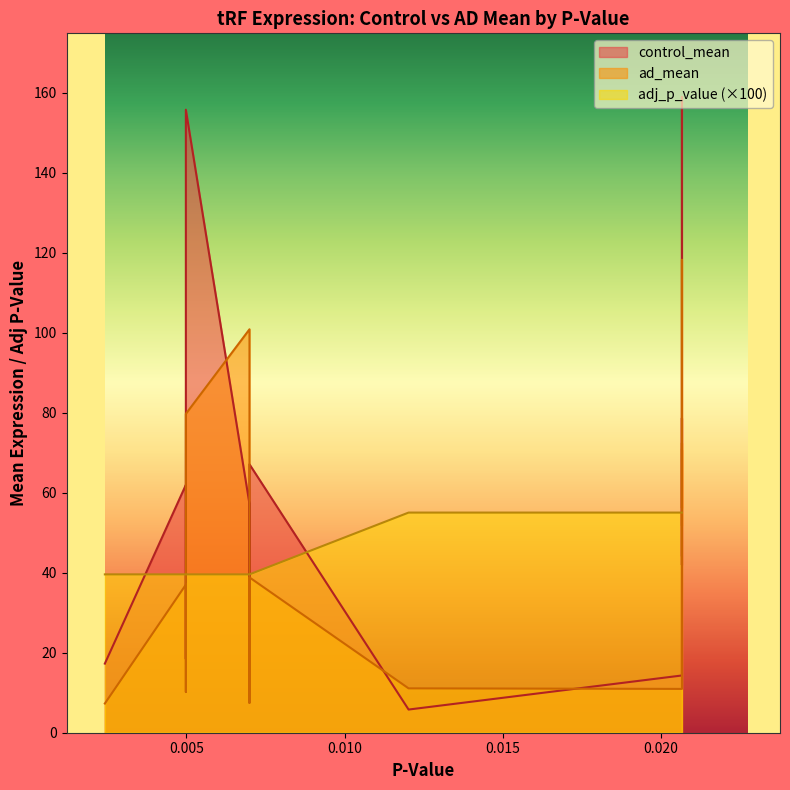

Is the value of ad_mean at 15 greater than the value of adj_p_value at 0.005?

Yes